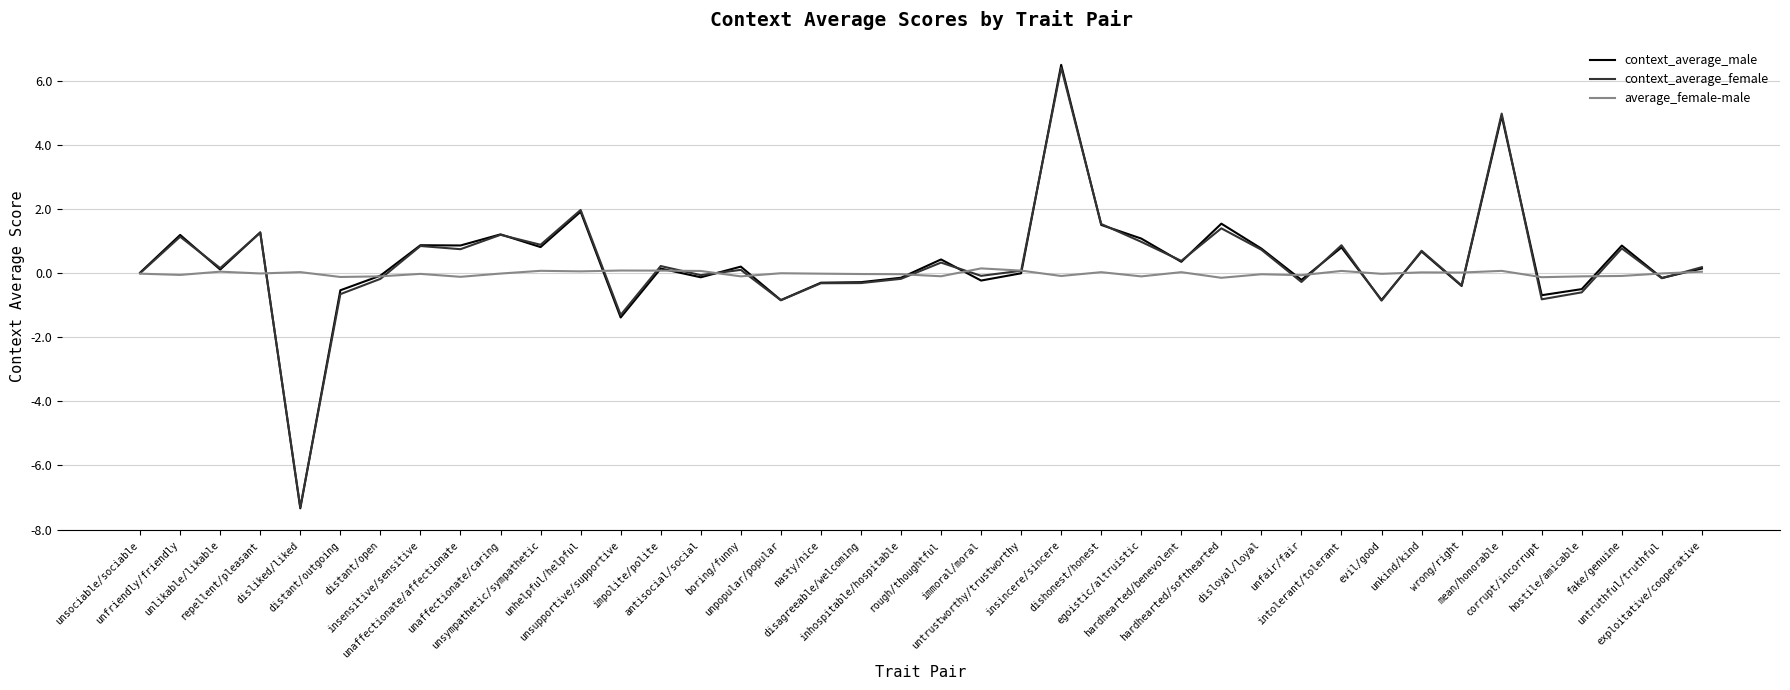

What is the smallest value displayed?

-7.3